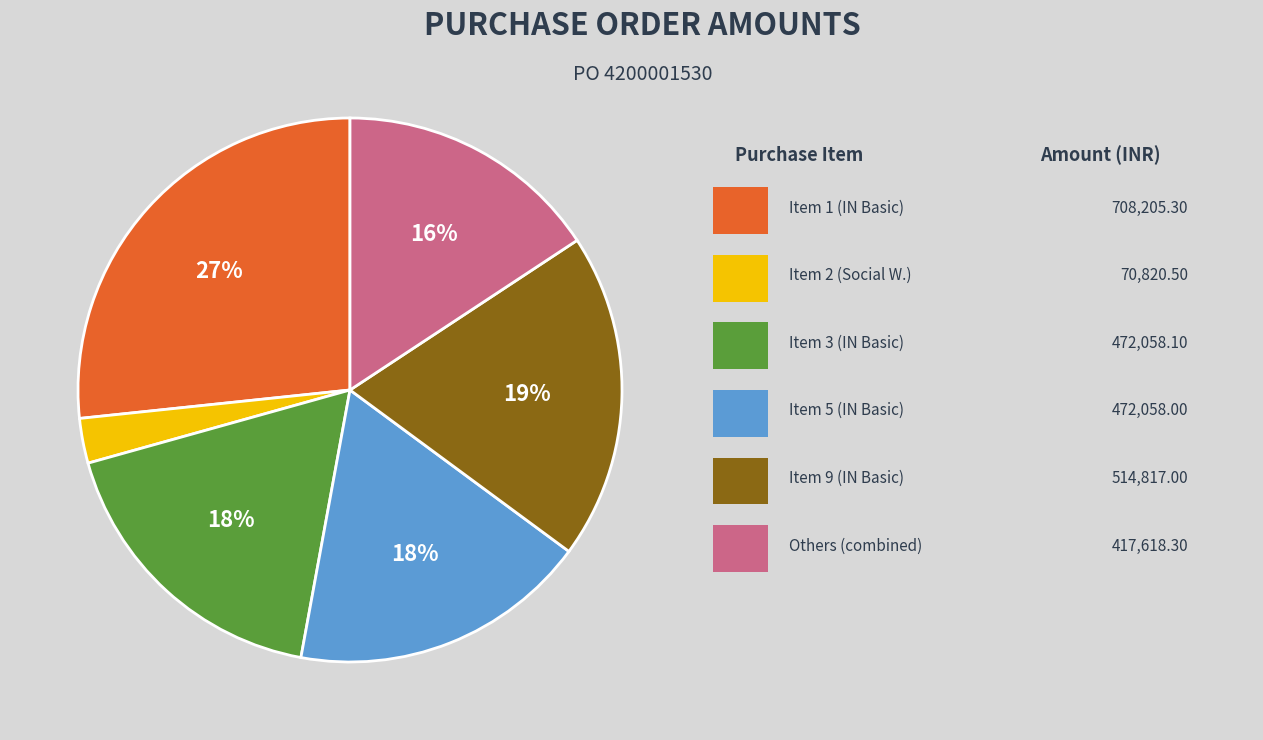

Count the number of slices in the pie.

6